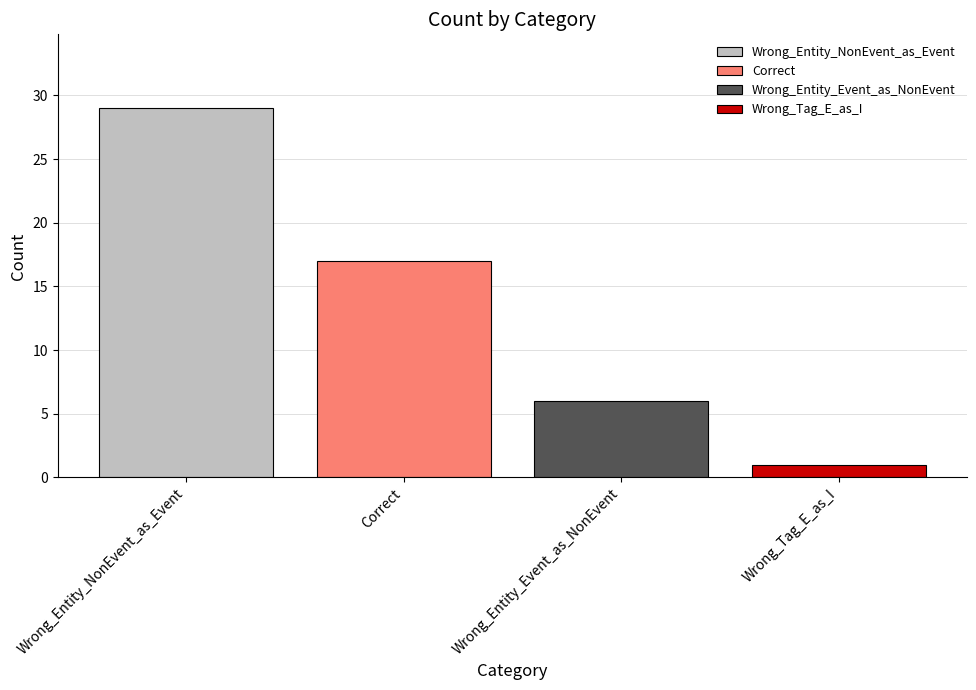

List the series in order of their overall mean, lowest first.

Wrong_Tag_E_as_I, Wrong_Entity_Event_as_NonEvent, Correct, Wrong_Entity_NonEvent_as_Event